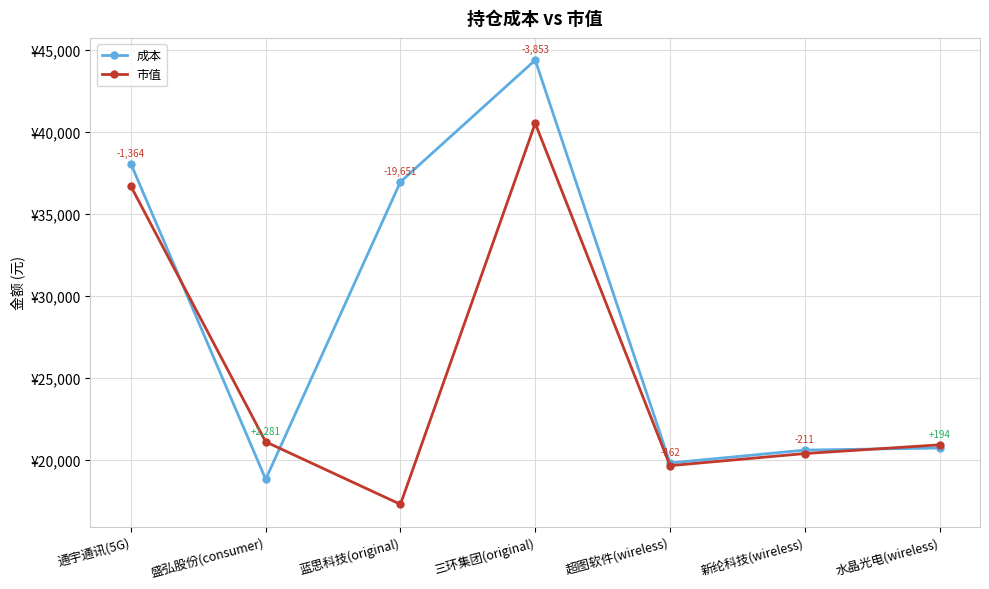

At which category does the chart reach its minimum across all series?

蓝思科技(original)